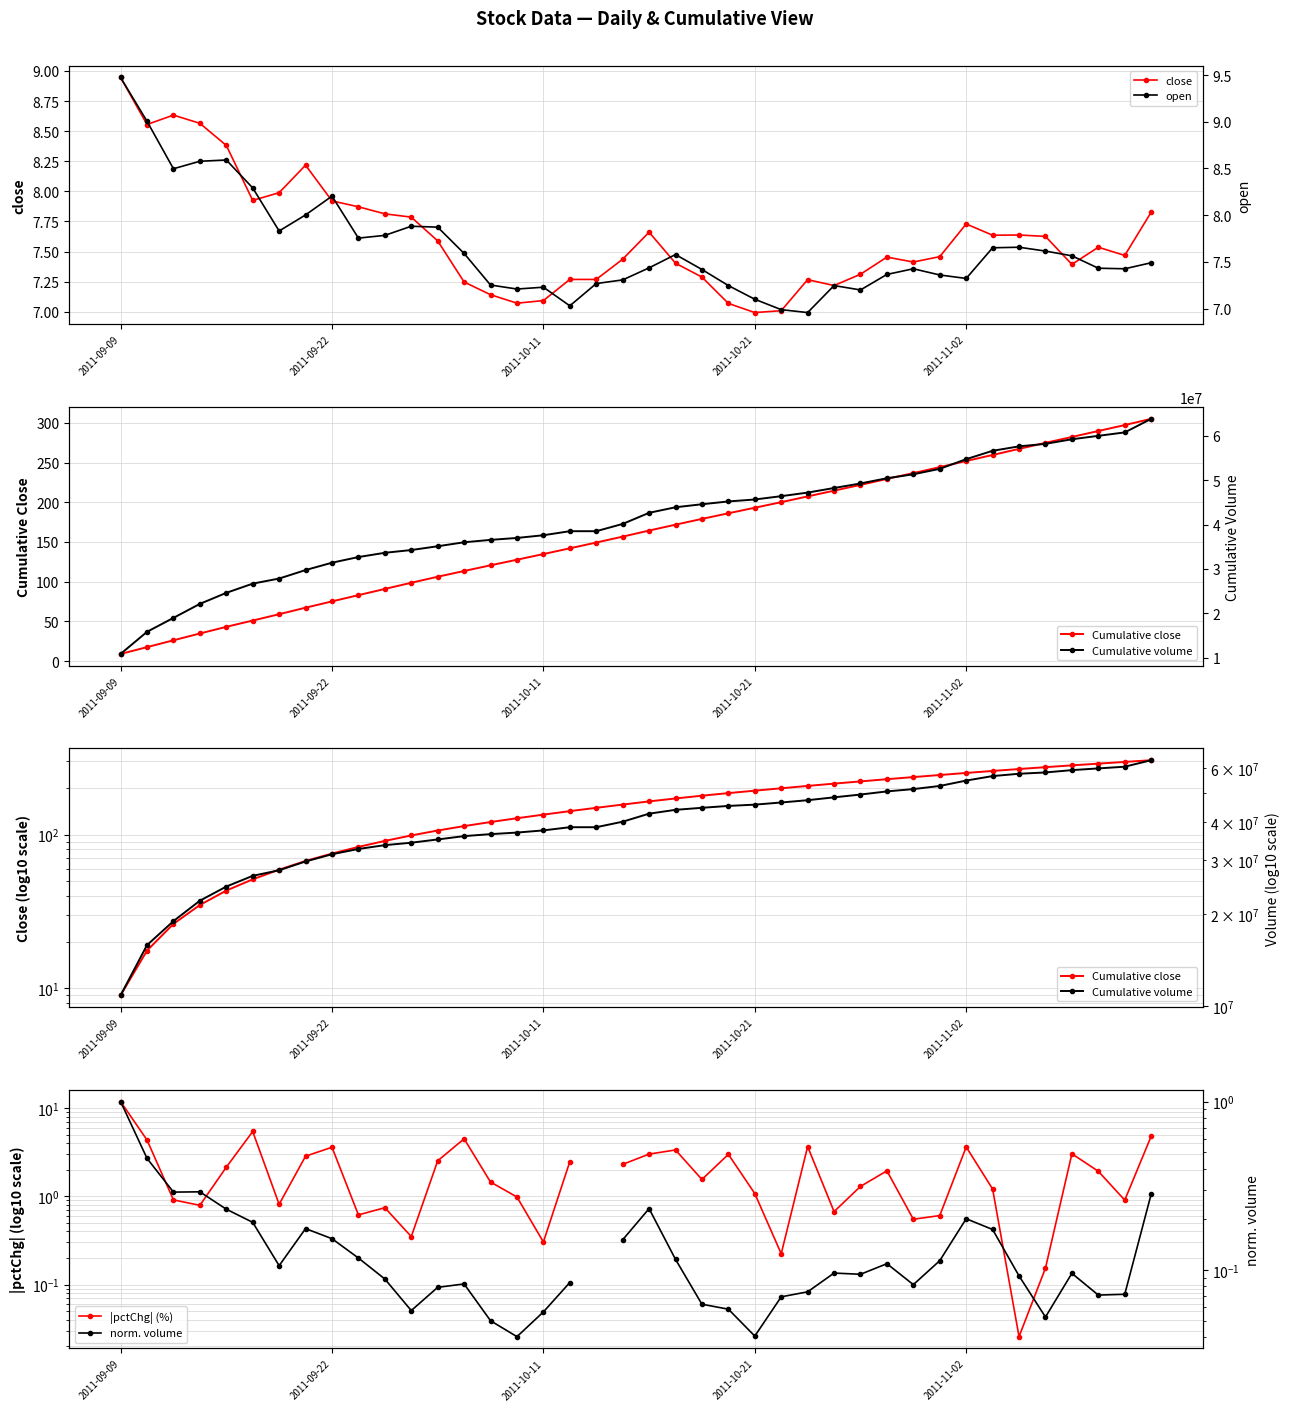

True or false: Cumulative volume has more than 2 points higher than both neighbors.

False